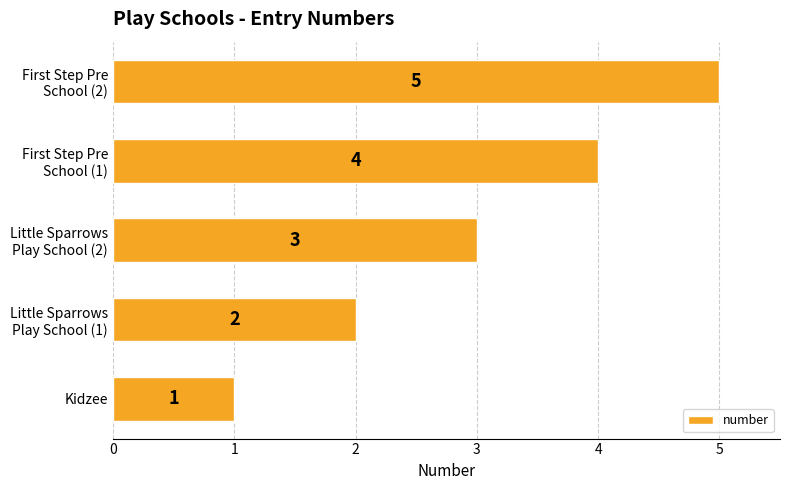

Rank the categories by value from lowest to highest.

Kidzee, Little Sparrows
Play School (1), Little Sparrows
Play School (2), First Step Pre
School (1), First Step Pre
School (2)